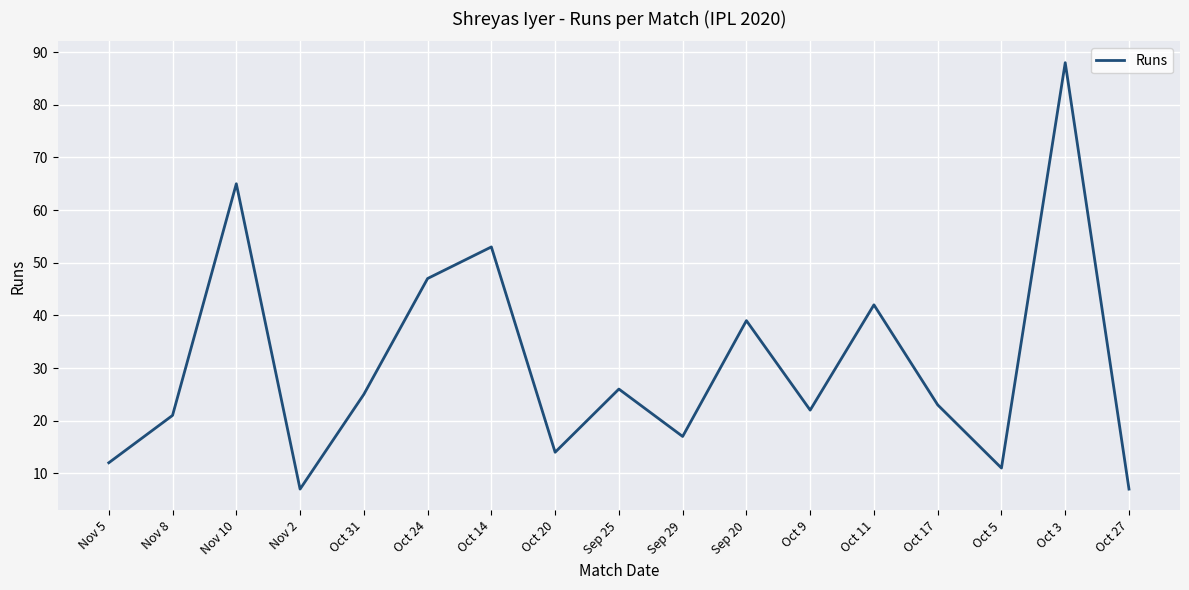

What is the greatest value displayed?

88